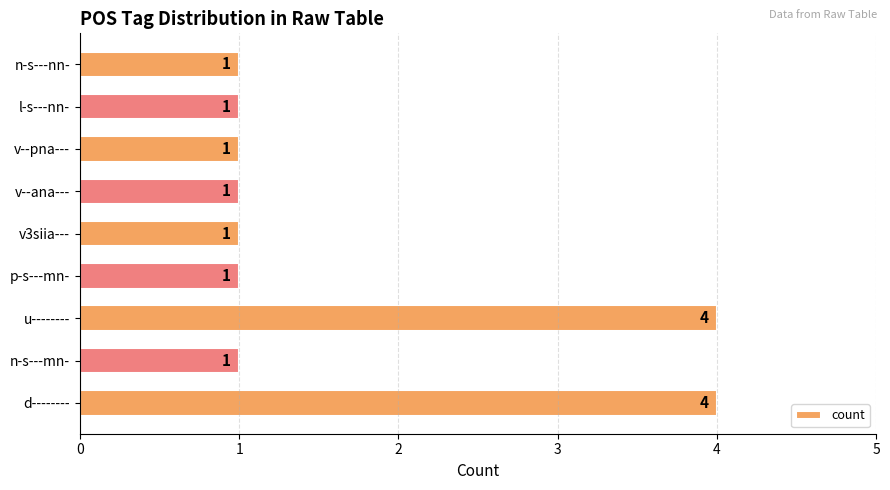

Approximately how many times larger is the value at l-s---nn- compared to v--ana---?

1.0